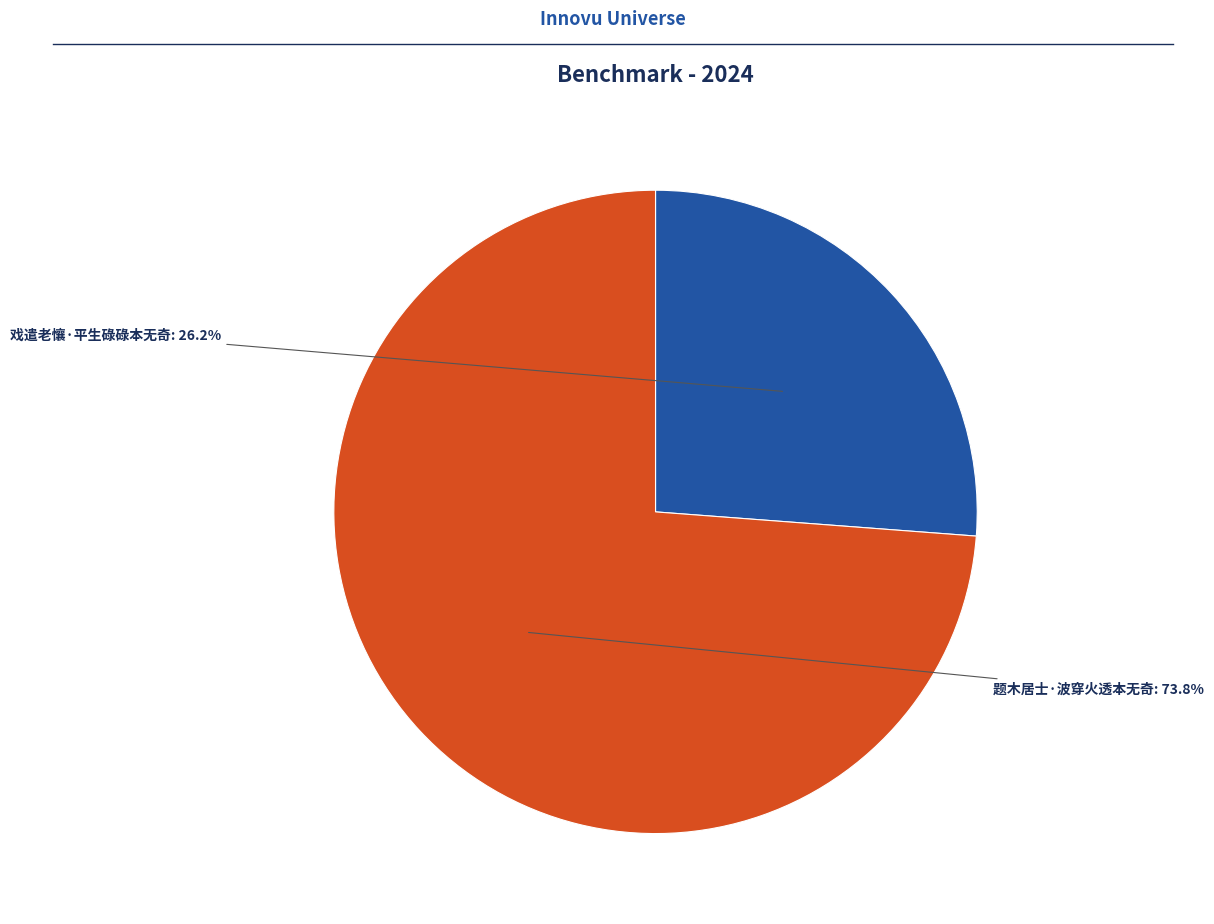

To the nearest percent, what is the average slice percentage?

50%